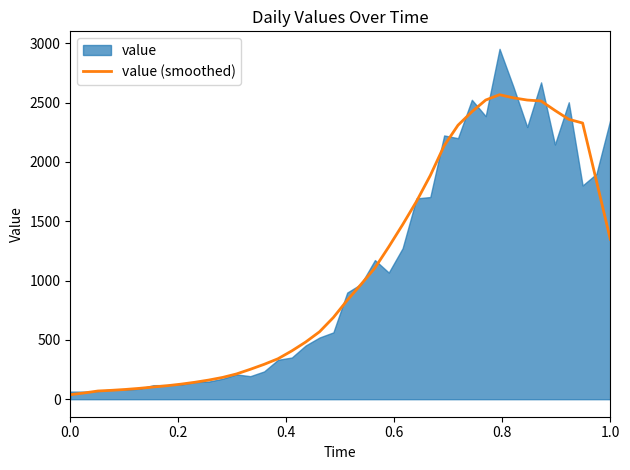

What is the maximum value for value (smoothed)?

2567.0